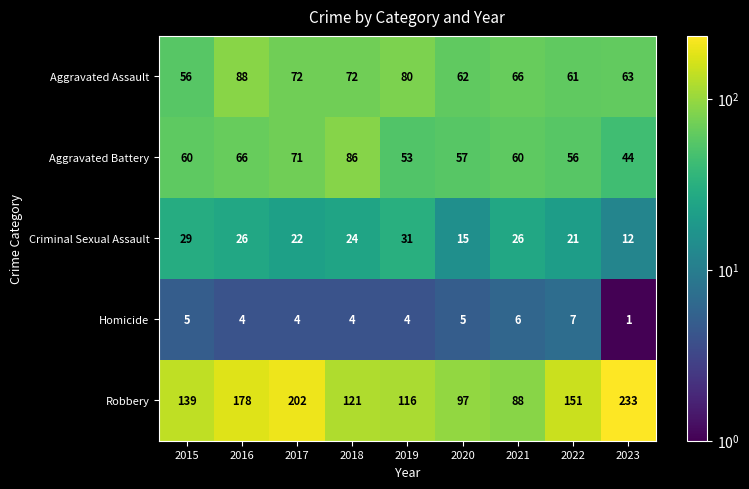

What is the minimum value shown in the chart?

1